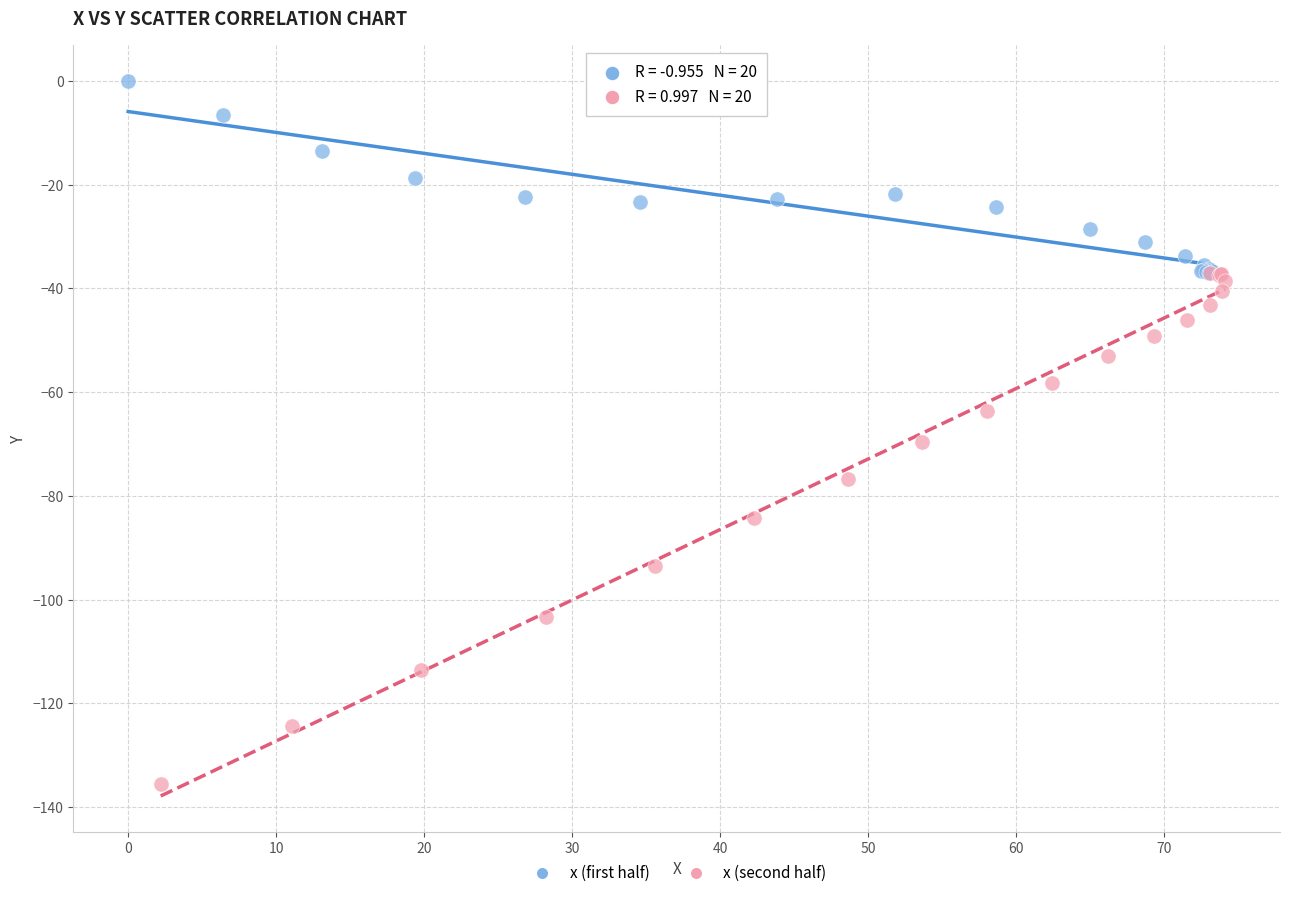

What are all the series names shown in the legend?

x (first half), x (second half)